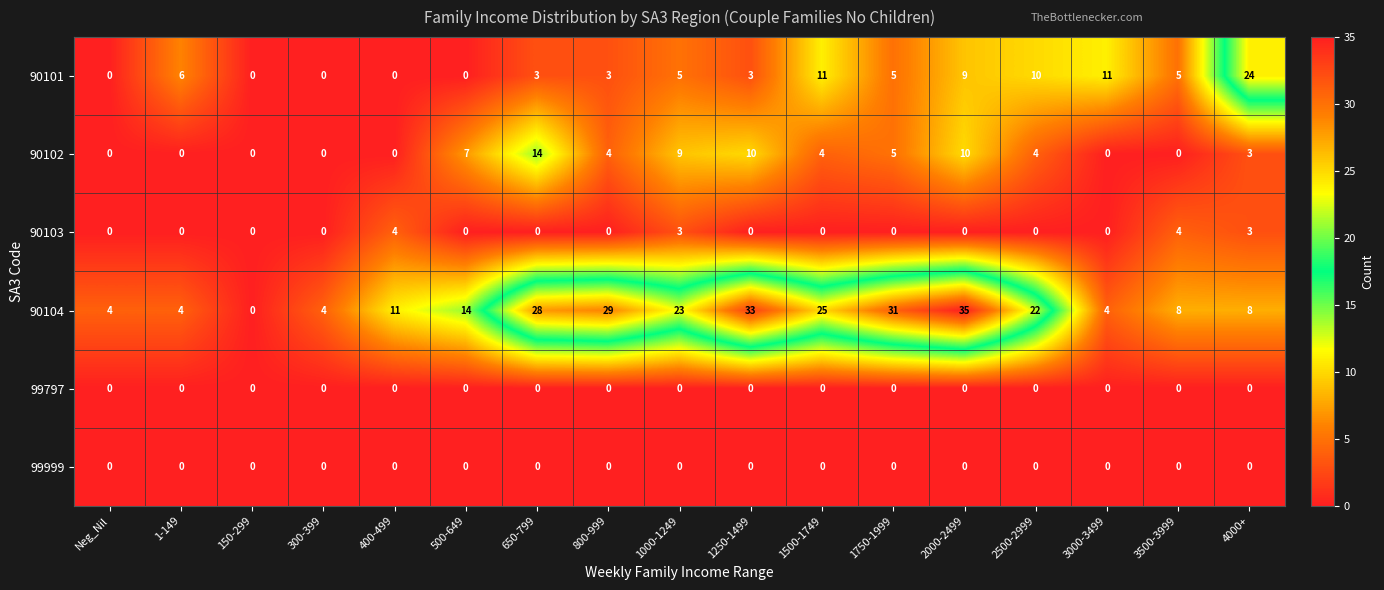

What is the difference between the highest and lowest values at 500-649?

14